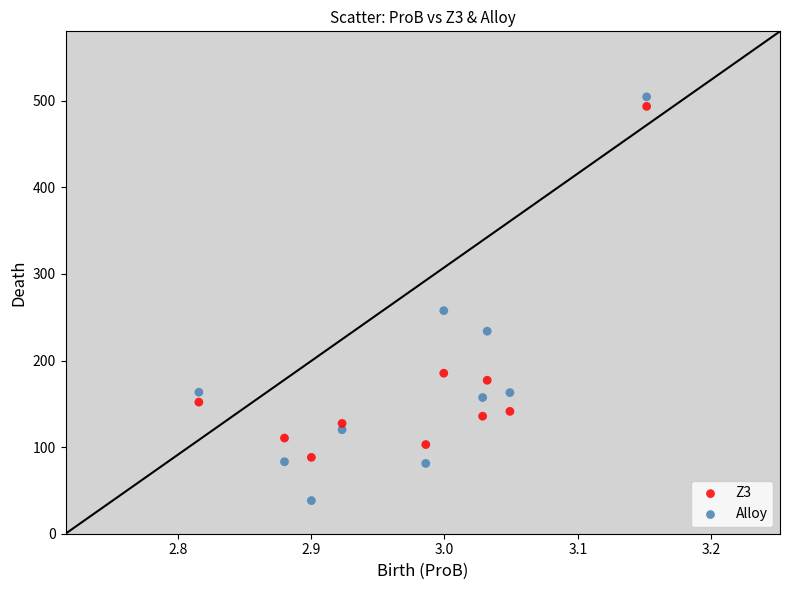

Which series contains the lowest Y value?

Alloy